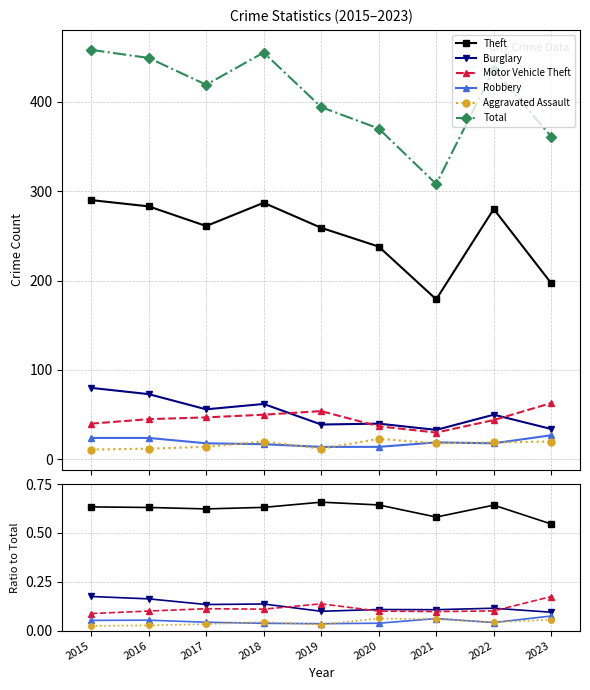

At which category does Total reach its first local peak?

2018